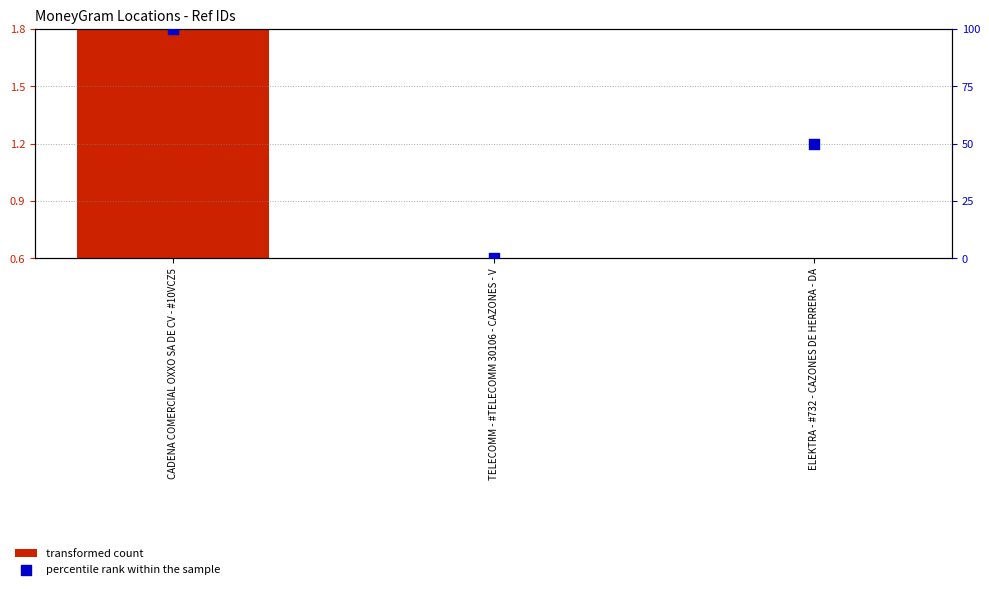

What are all the series names shown in the legend?

transformed count, percentile rank within the sample